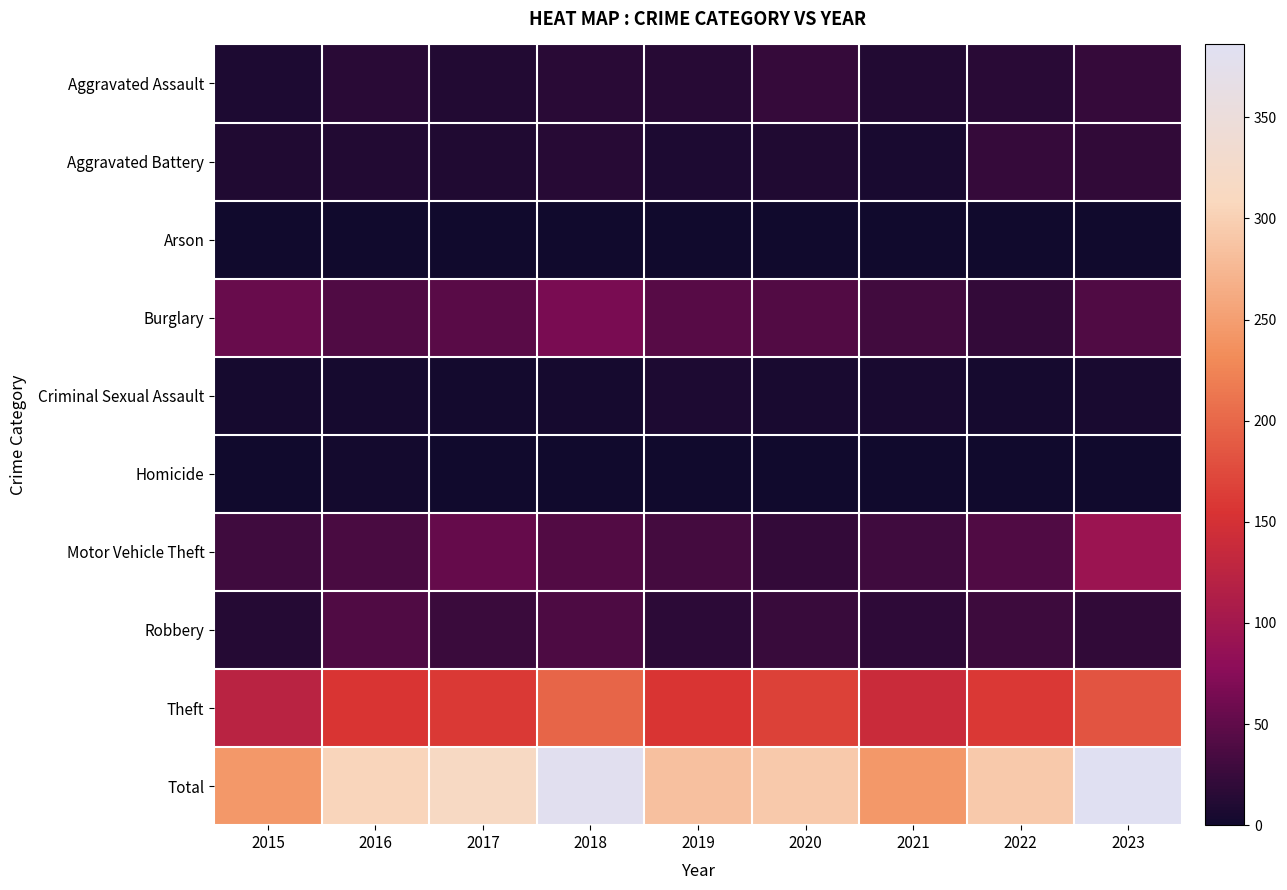

What is the spread (max minus min) of values at 2016?

305